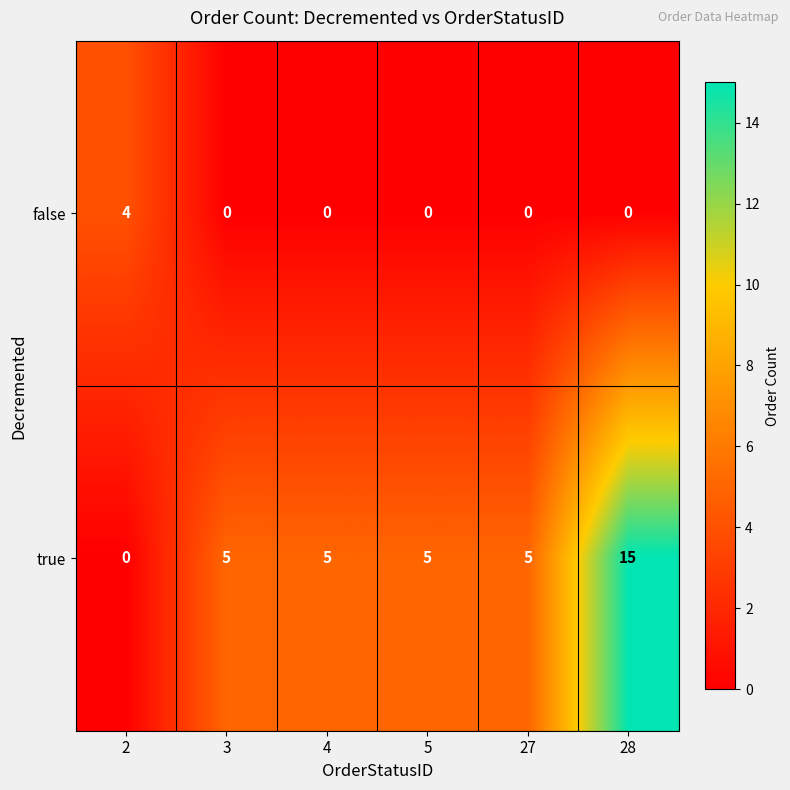

List the series in order of their overall mean, lowest first.

false, true